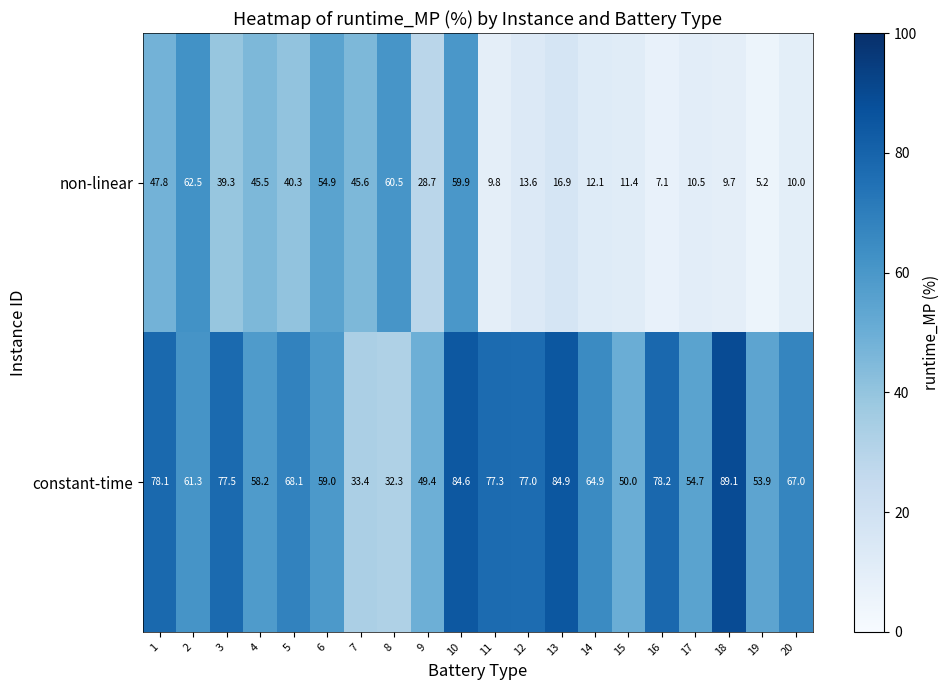

True or false: constant-time has a value of 19.6 at 4.

False